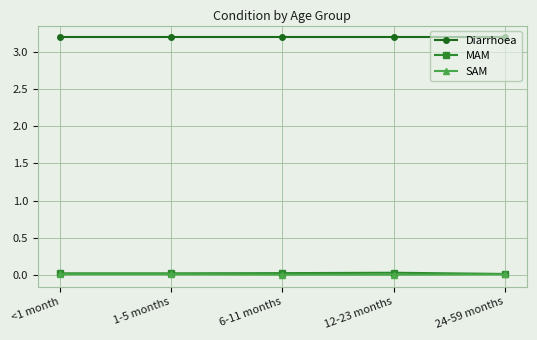

True or false: MAM and Diarrhoea cross at least once.

False